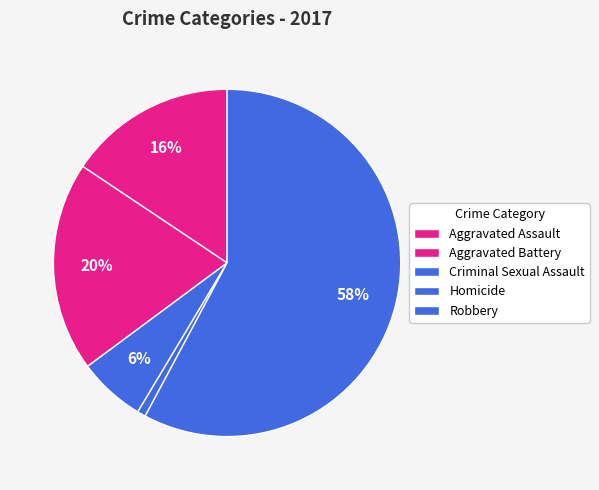

Is there a majority slice in this chart?

Yes